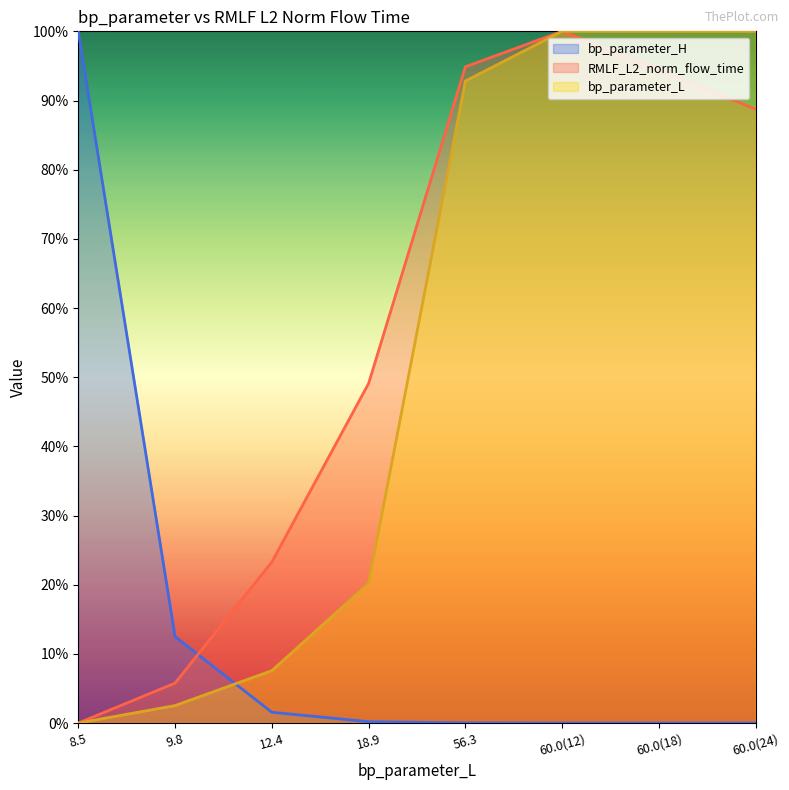

What is the maximum value for bp_parameter_L?

1.0